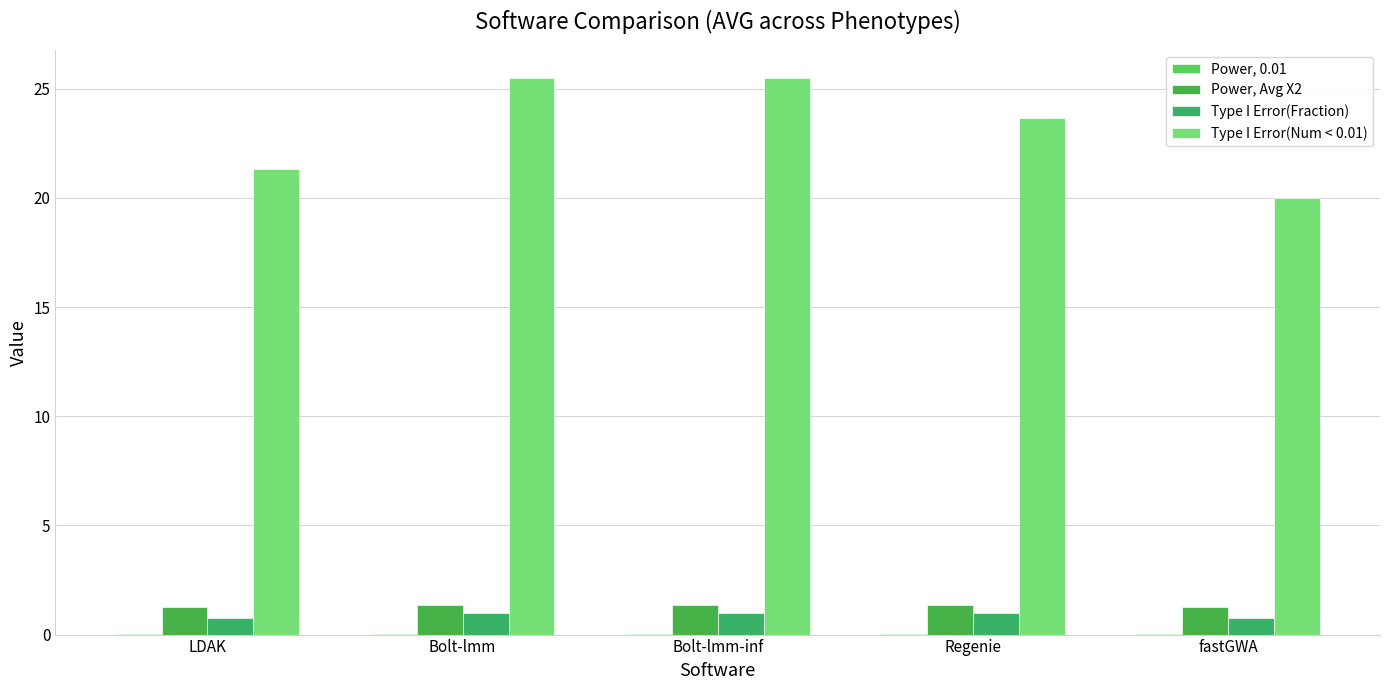

What is the difference between the second highest and second lowest values in the Power, Avg X2 series?

0.1